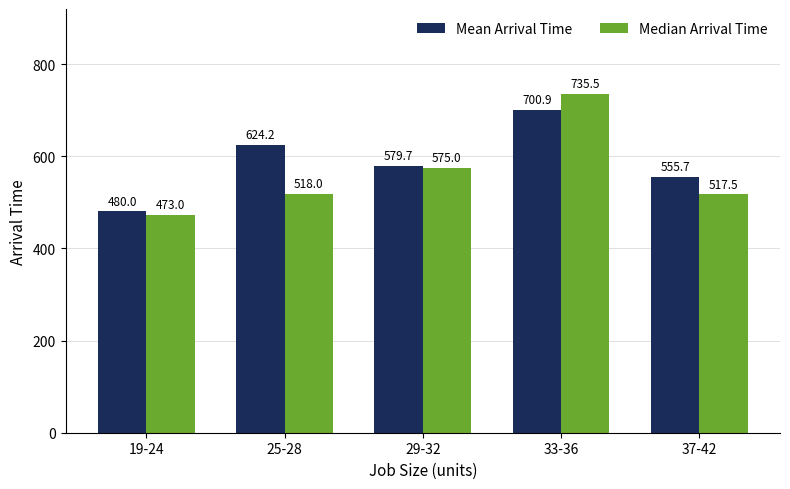

What position from the left is 25-28?

2